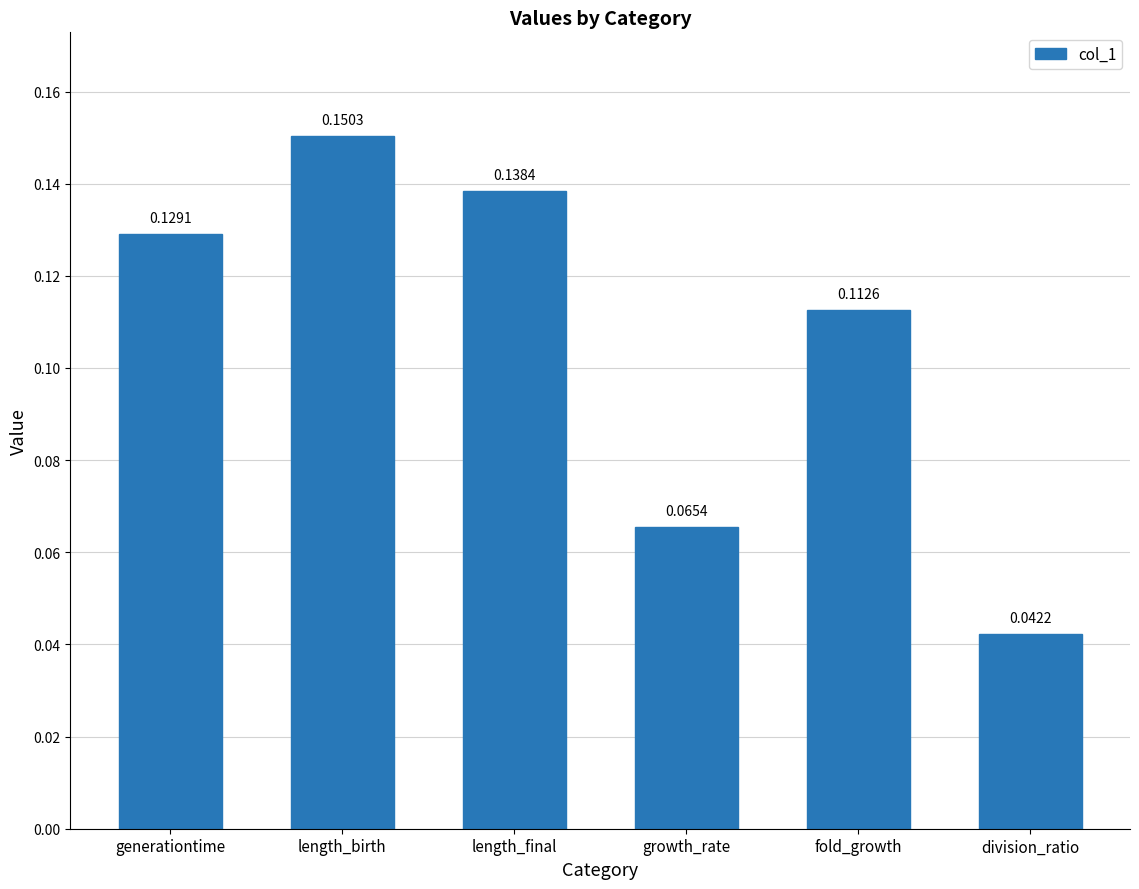

Does the chart contain stacked bars?

No